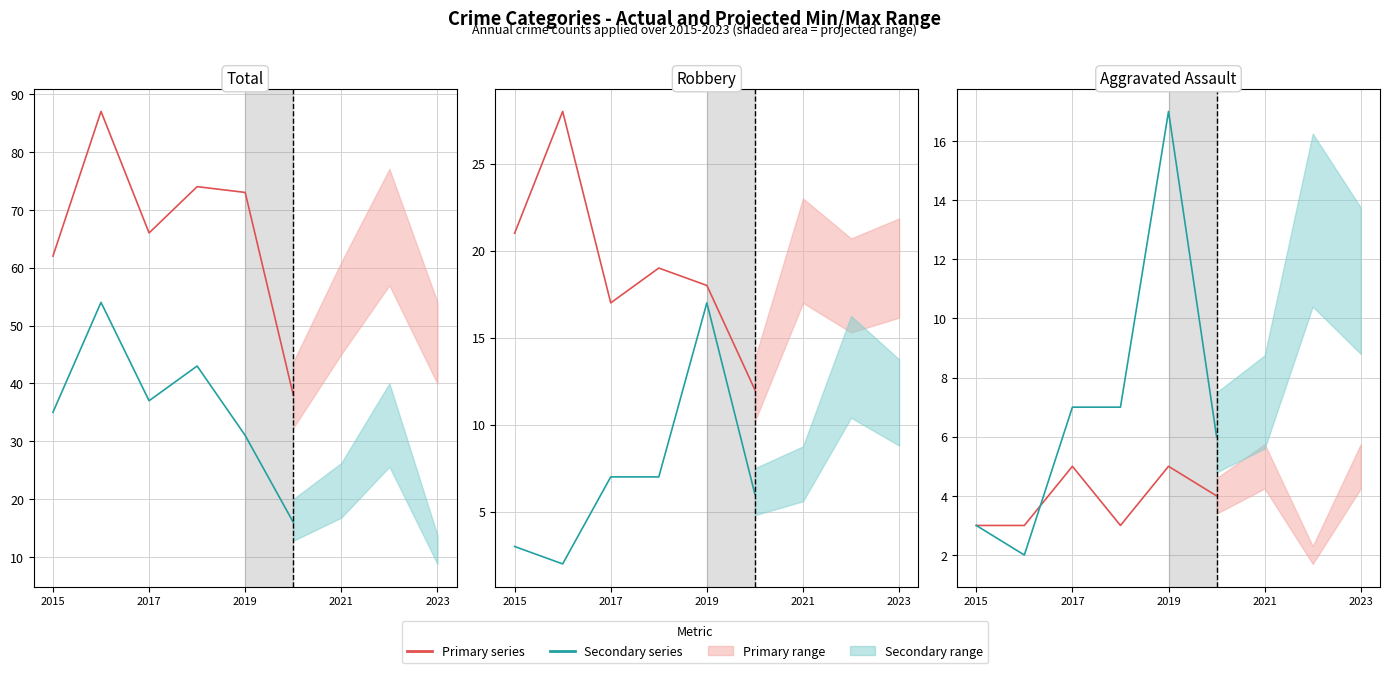

What is the label of the 4th point from the left?

2021